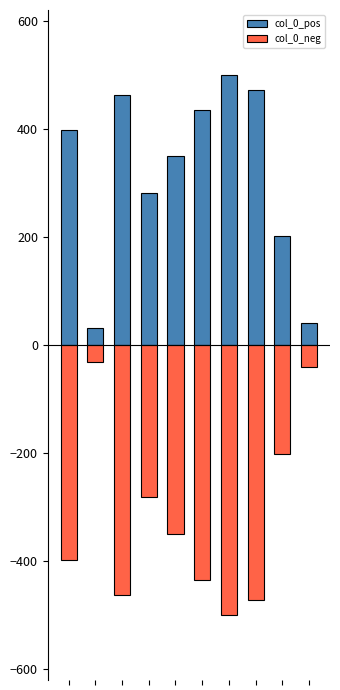

How many distinct data groups are displayed?

2